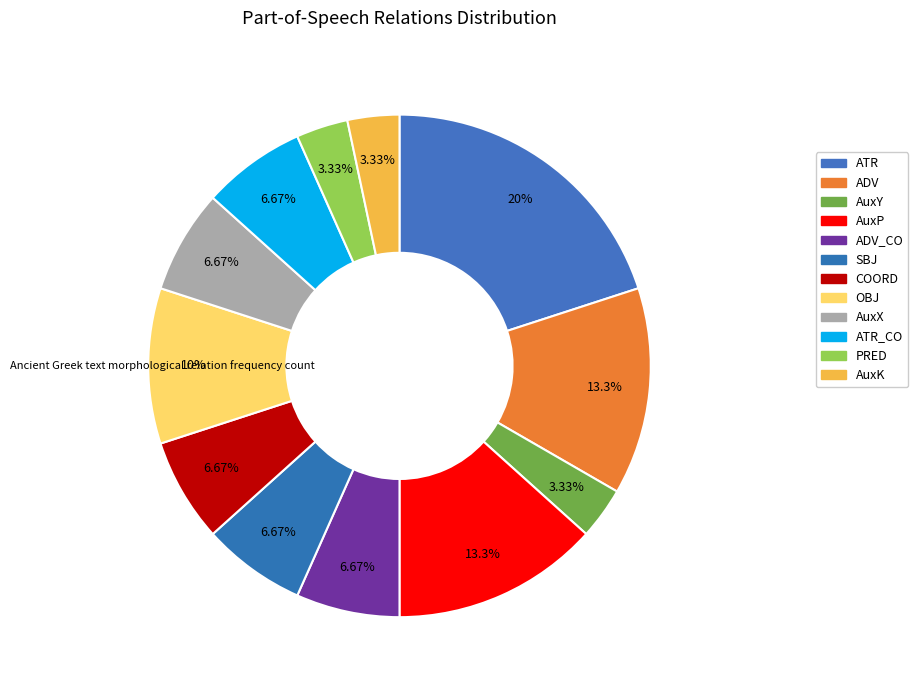

Combined, do PRED and AuxX account for over 50%?

No